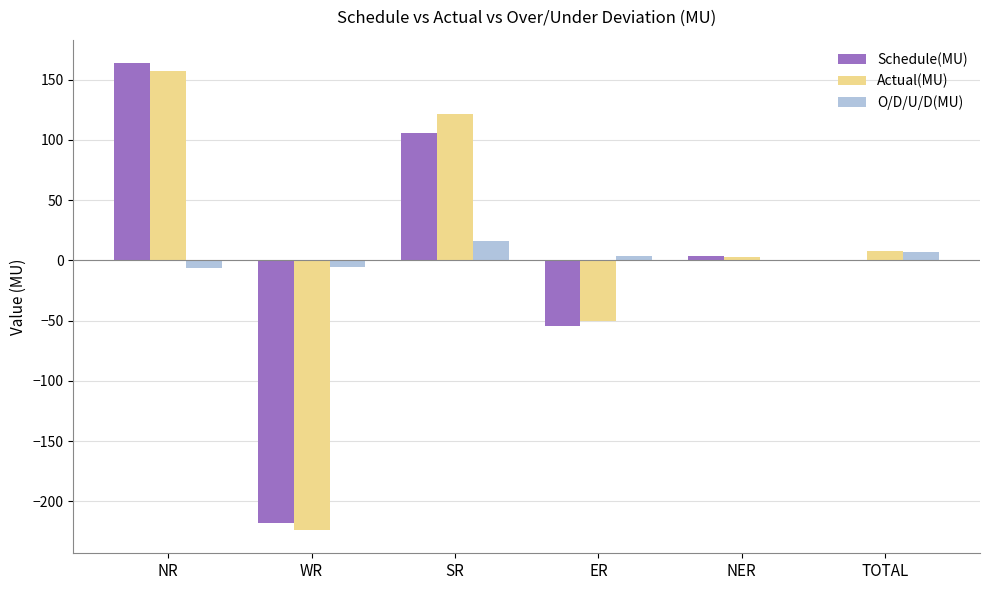

Which series has the largest range (max minus min)?

Schedule(MU)